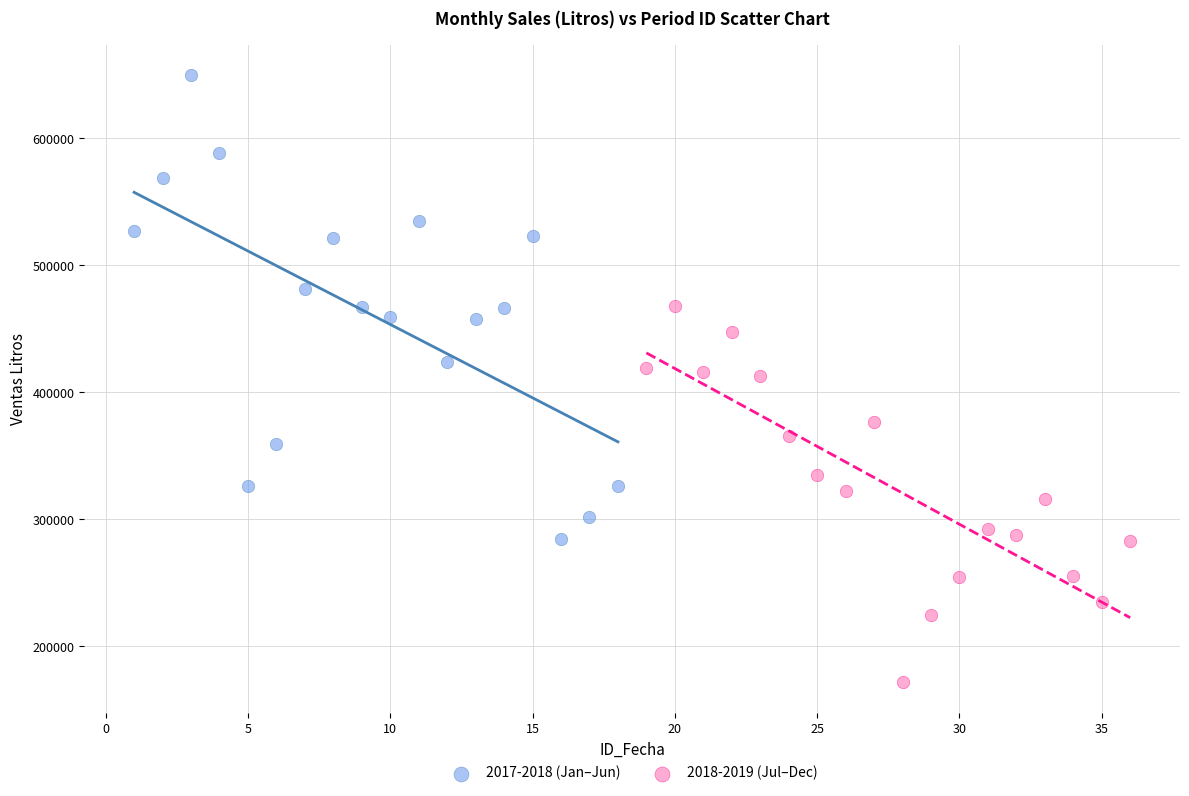

Which series contains the lowest Y value?

2018-2019 (Jul–Dec)